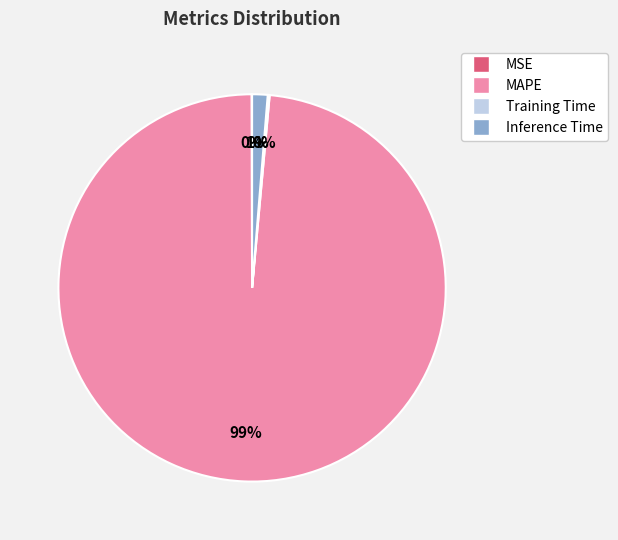

True or false: MAPE accounts for 92% of the total.

False